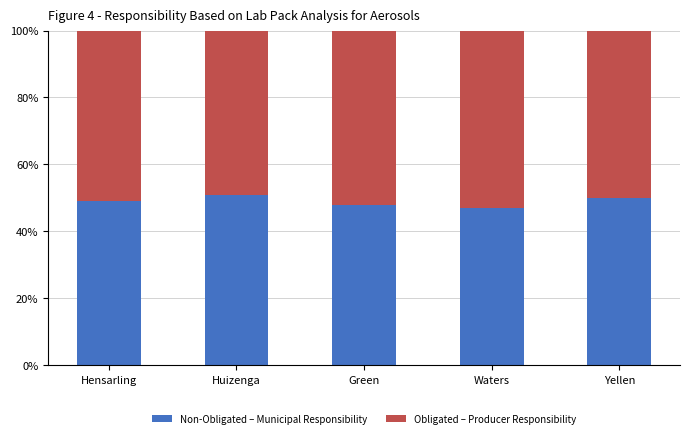

True or false: Non-Obligated – Municipal Responsibility has a value of 18 at Waters.

False